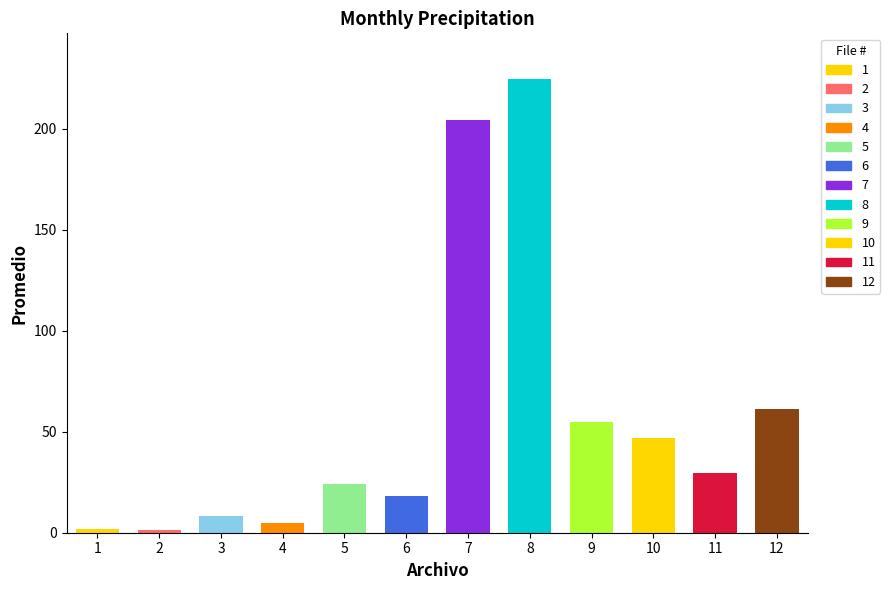

What is the average value?

56.7